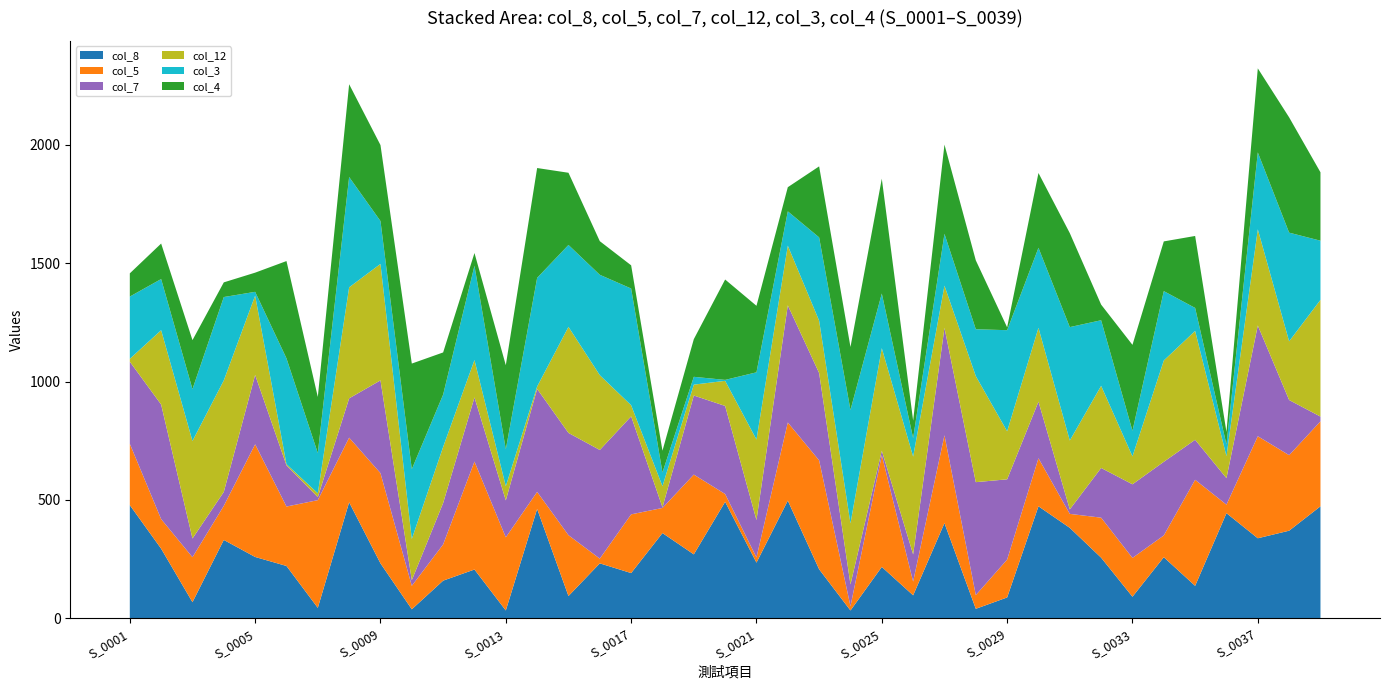

Reading right to left, what are all the values shown in this chart?

col_8: S_0039=473	S_0038=370	S_0037=338	S_0036=444	S_0035=137	S_0034=258	S_0033=91	S_0032=256	S_0031=382	S_0030=473	S_0029=88	S_0028=40	S_0027=402	S_0026=97	S_0025=217	S_0024=33	S_0023=207	S_0022=497	S_0021=235	S_0020=492	S_0019=270	S_0018=360	S_0017=191	S_0016=232	S_0015=94	S_0014=462	S_0013=33	S_0012=206	S_0011=159	S_0010=38	S_0009=232	S_0008=490	S_0007=44	S_0006=221	S_0005=259	S_0004=331	S_0003=68	S_0002=294	S_0001=478
col_5: S_0039=359	S_0038=319	S_0037=431	S_0036=36	S_0035=448	S_0034=92	S_0033=164	S_0032=169	S_0031=59	S_0030=203	S_0029=160	S_0028=58	S_0027=371	S_0026=58	S_0025=472	S_0024=18	S_0023=460	S_0022=330	S_0021=22	S_0020=33	S_0019=337	S_0018=106	S_0017=248	S_0016=20	S_0015=257	S_0014=72	S_0013=309	S_0012=456	S_0011=153	S_0010=99	S_0009=381	S_0008=273	S_0007=455	S_0006=251	S_0005=476	S_0004=144	S_0003=190	S_0002=125	S_0001=259
col_7: S_0039=20	S_0038=233	S_0037=468	S_0036=112	S_0035=169	S_0034=311	S_0033=311	S_0032=210	S_0031=19	S_0030=239	S_0029=339	S_0028=477	S_0027=454	S_0026=115	S_0025=19	S_0024=92	S_0023=369	S_0022=495	S_0021=158	S_0020=372	S_0019=334	S_0018=3	S_0017=414	S_0016=459	S_0015=432	S_0014=435	S_0013=156	S_0012=271	S_0011=175	S_0010=24	S_0009=392	S_0008=166	S_0007=13	S_0006=174	S_0005=293	S_0004=59	S_0003=79	S_0002=484	S_0001=347
col_12: S_0039=493	S_0038=248	S_0037=406	S_0036=93	S_0035=460	S_0034=428	S_0033=118	S_0032=347	S_0031=291	S_0030=312	S_0029=203	S_0028=448	S_0027=178	S_0026=413	S_0025=433	S_0024=258	S_0023=221	S_0022=252	S_0021=340	S_0020=106	S_0019=46	S_0018=89	S_0017=47	S_0016=316	S_0015=448	S_0014=10	S_0013=60	S_0012=158	S_0011=237	S_0010=174	S_0009=492	S_0008=469	S_0007=16	S_0006=5	S_0005=335	S_0004=471	S_0003=412	S_0002=314	S_0001=12
col_3: S_0039=250	S_0038=459	S_0037=325	S_0036=49	S_0035=97	S_0034=293	S_0033=108	S_0032=277	S_0031=479	S_0030=338	S_0029=427	S_0028=198	S_0027=219	S_0026=78	S_0025=231	S_0024=479	S_0023=352	S_0022=145	S_0021=284	S_0020=4	S_0019=33	S_0018=58	S_0017=493	S_0016=424	S_0015=346	S_0014=459	S_0013=156	S_0012=398	S_0011=221	S_0010=295	S_0009=181	S_0008=466	S_0007=170	S_0006=447	S_0005=16	S_0004=352	S_0003=219	S_0002=216	S_0001=263
col_4: S_0039=289	S_0038=487	S_0037=355	S_0036=53	S_0035=304	S_0034=210	S_0033=363	S_0032=66	S_0031=397	S_0030=316	S_0029=12	S_0028=291	S_0027=377	S_0026=74	S_0025=485	S_0024=266	S_0023=300	S_0022=102	S_0021=281	S_0020=424	S_0019=159	S_0018=92	S_0017=98	S_0016=142	S_0015=305	S_0014=464	S_0013=355	S_0012=54	S_0011=178	S_0010=446	S_0009=321	S_0008=392	S_0007=237	S_0006=411	S_0005=81	S_0004=62	S_0003=207	S_0002=150	S_0001=98